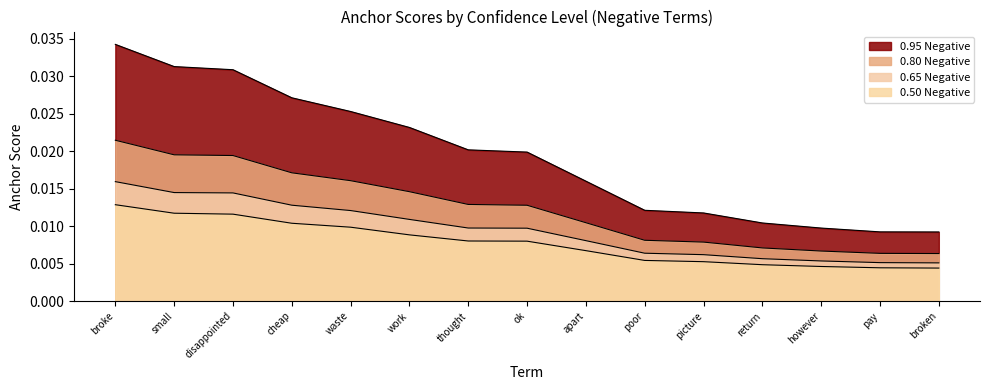

Which category has the highest value across all series?

broke